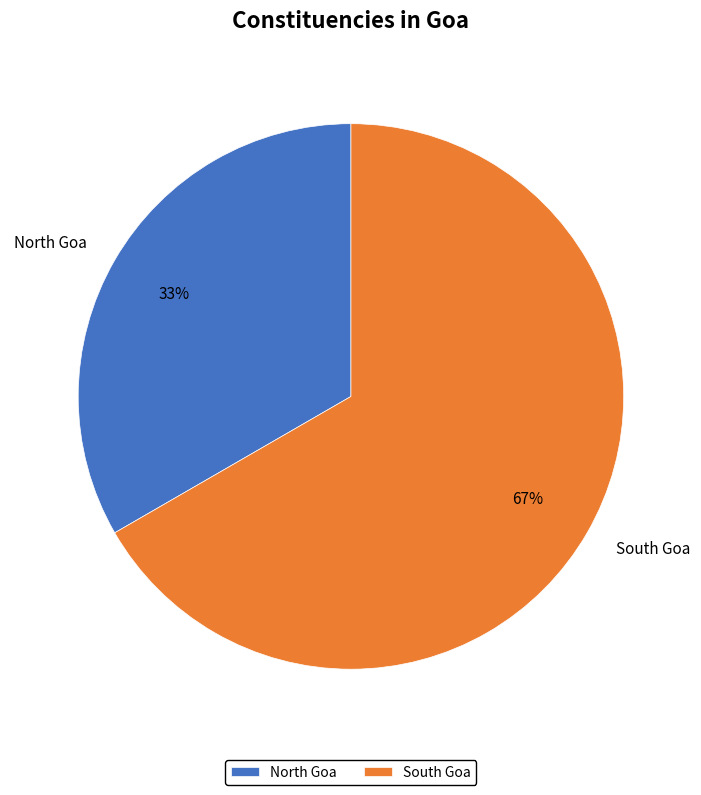

True or false: South Goa accounts for 76% of the total.

False